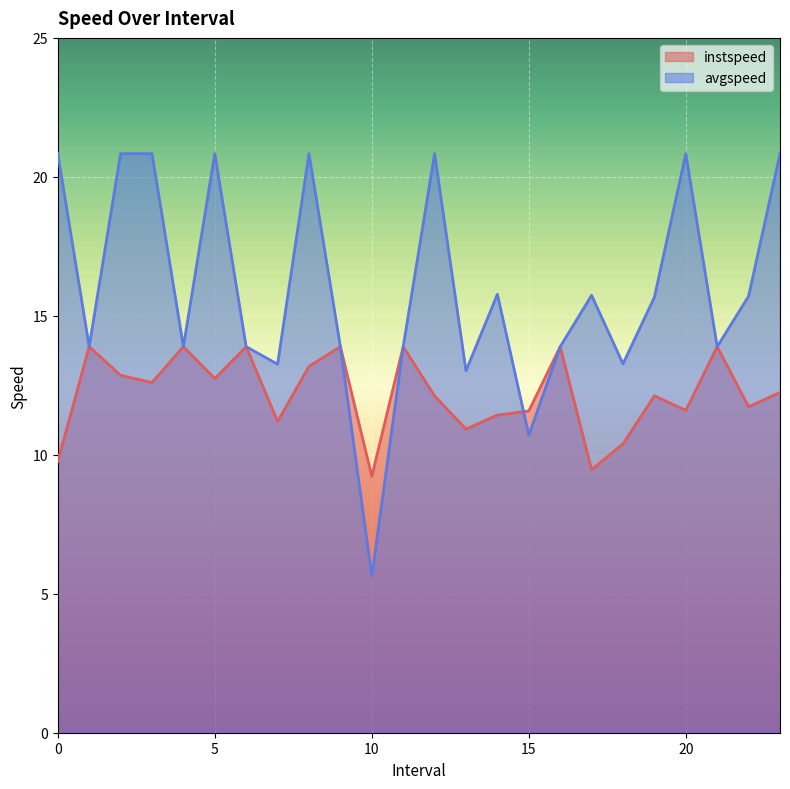

Reading right to left, what are all the values shown in this chart?

instspeed: 23.0=12.2	22.0=11.7	21.0=13.9	20.0=11.6	19.0=12.1	18.0=10.4	17.0=9.5	16.0=13.9	15.0=11.6	14.0=11.4	13.0=10.9	12.0=12.1	11.0=13.9	10.0=9.2	9.0=13.9	8.0=13.2	7.0=11.2	6.0=13.9	5.0=12.7	4.0=13.9	3.0=12.6	2.0=12.9	1.0=13.9	0.0=9.8
avgspeed: 23.0=20.8	22.0=15.7	21.0=13.9	20.0=20.8	19.0=15.7	18.0=13.3	17.0=15.7	16.0=13.9	15.0=10.7	14.0=15.8	13.0=13.0	12.0=20.8	11.0=13.9	10.0=5.6	9.0=13.9	8.0=20.8	7.0=13.3	6.0=13.9	5.0=20.8	4.0=13.9	3.0=20.8	2.0=20.8	1.0=13.9	0.0=20.8